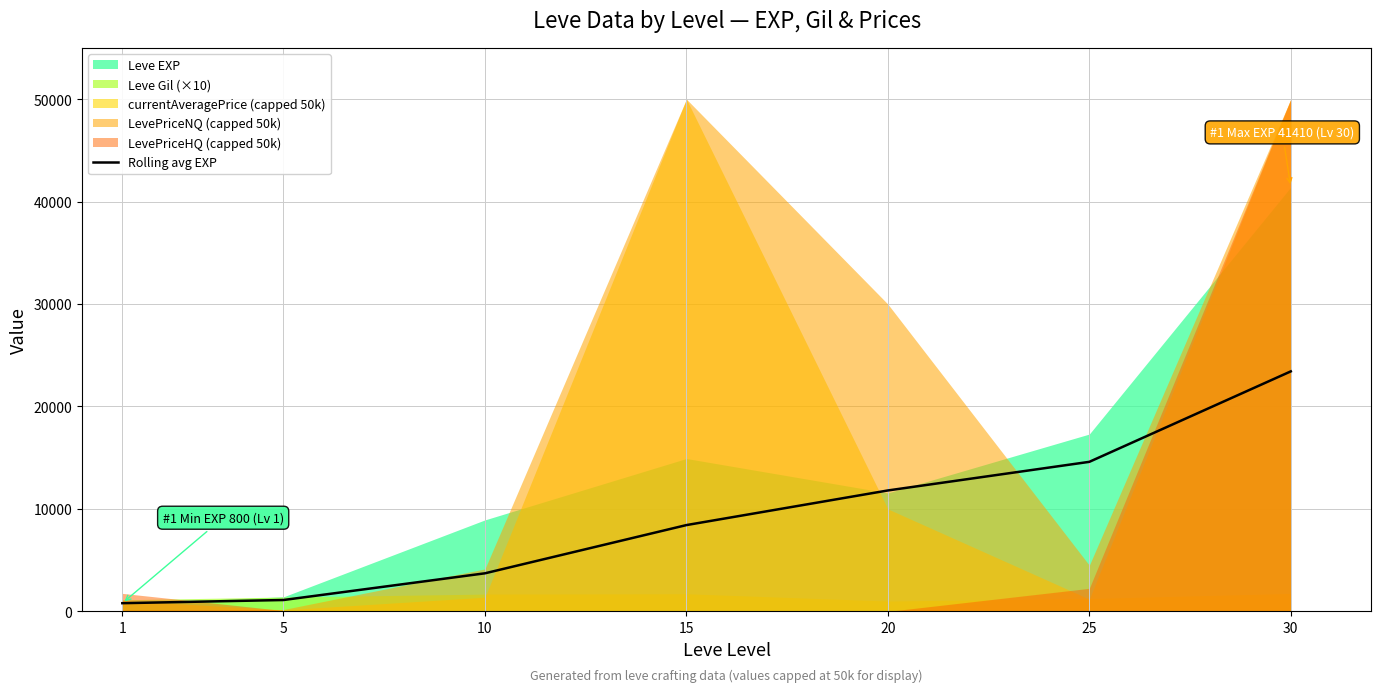

The value of Rolling avg EXP at 5 is 1110.0. True or false?

True